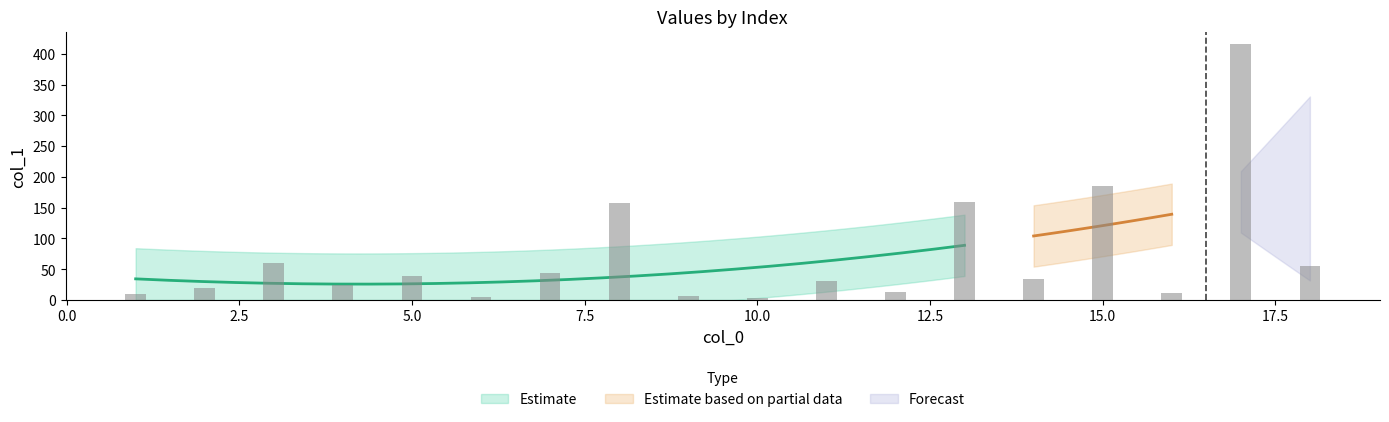

What is the difference between the values at 12 and 10?

10.8